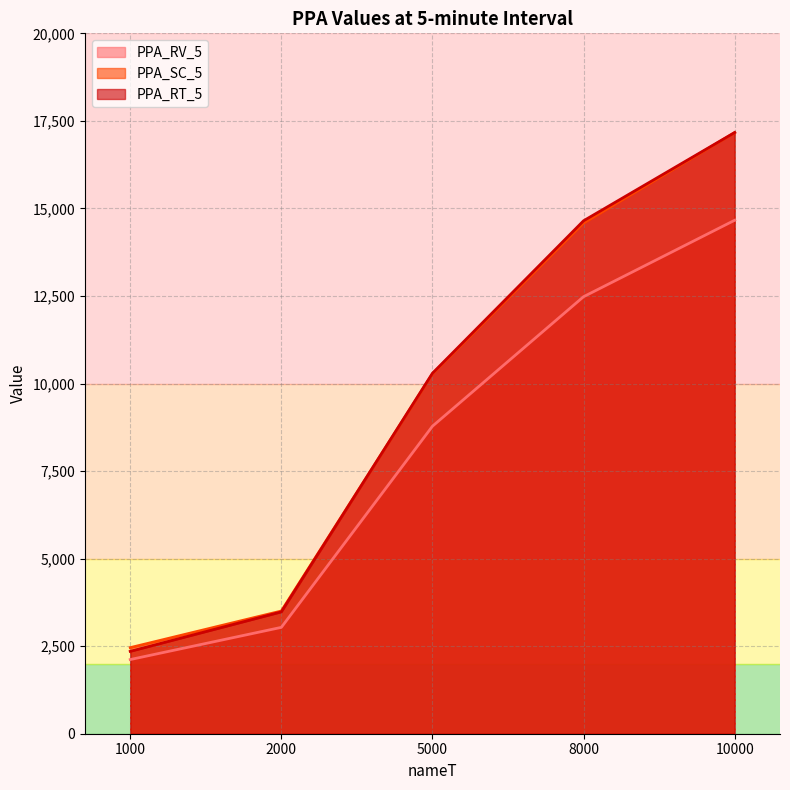

What is the difference between the highest and lowest values at 5000?

1512.2